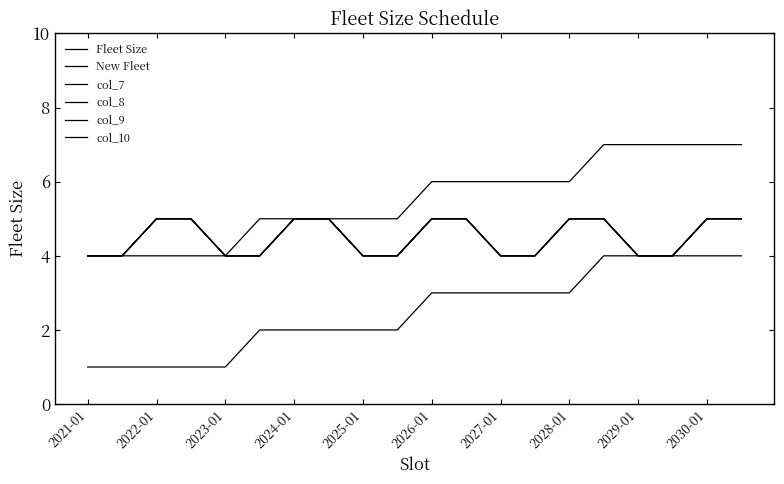

What is the minimum value shown in the chart?

1